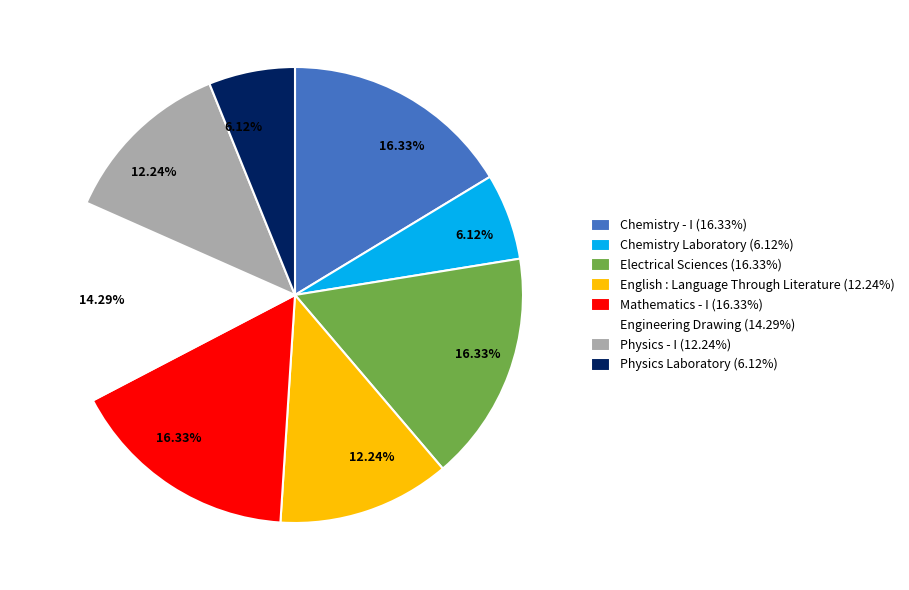

What is the ratio of the value at Chemistry Laboratory to the value at Engineering Drawing?

0.4